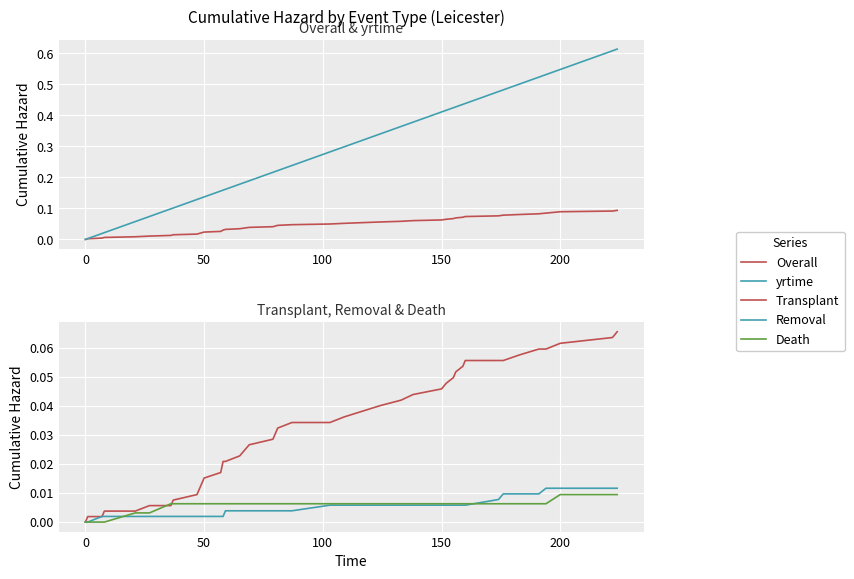

At how many categories does at least one series exceed 0?

39